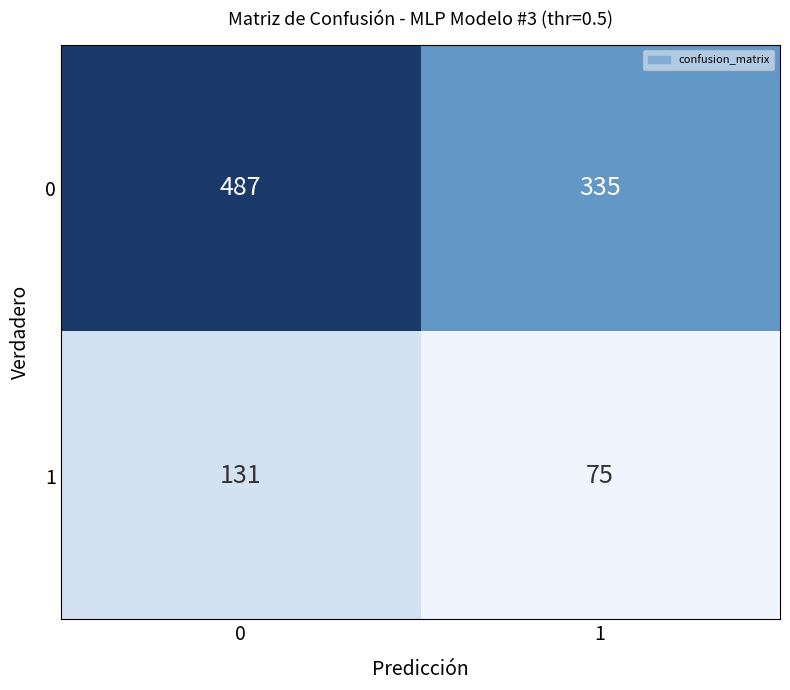

What is the difference between the maximum and minimum values in the 0 series?

152